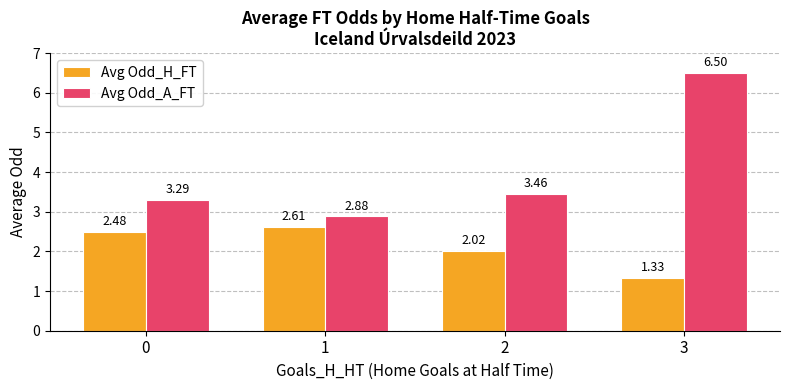

Which series has the largest total across all categories?

Avg Odd_A_FT